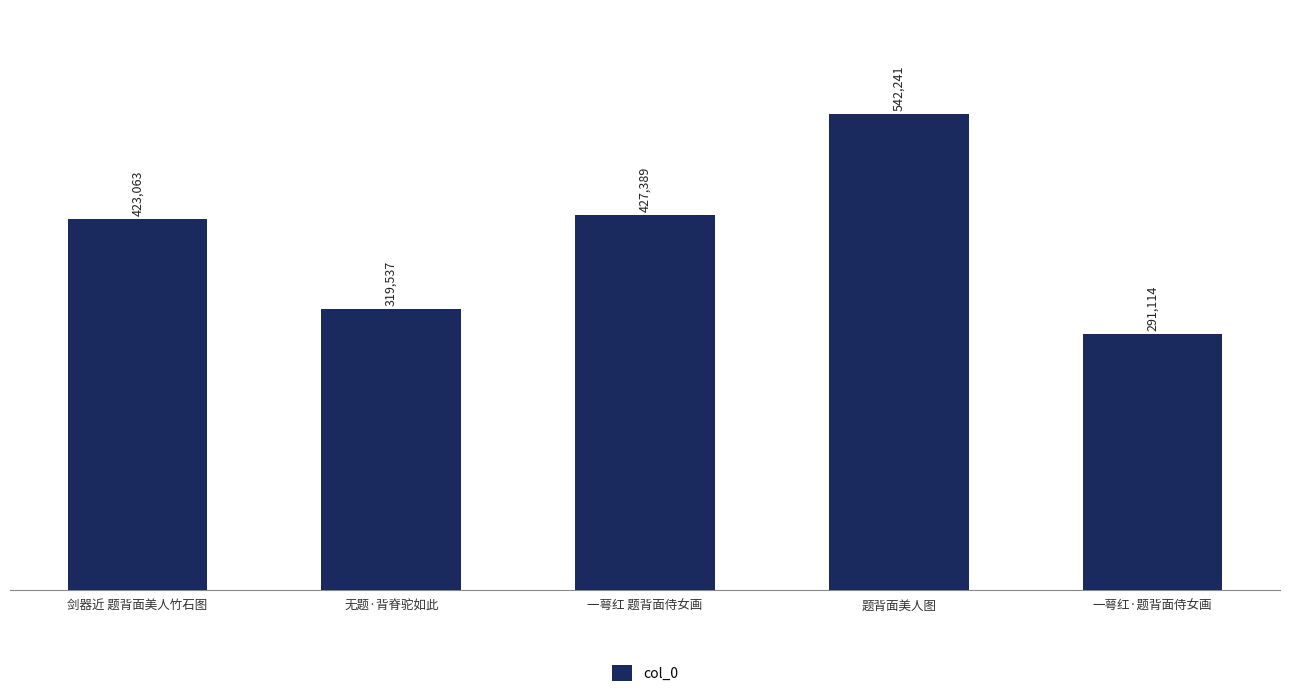

Is it true that the value at 无题·背脊驼如此 is 206573?

False